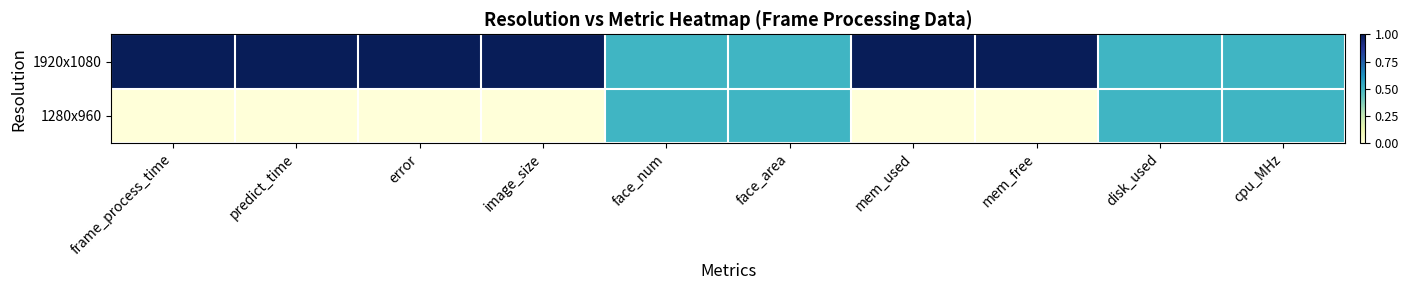

Reading left to right, list all the values displayed in this chart.

1920x1080: frame_process_time=1.0	predict_time=1.0	error=1.0	image_size=1.0	face_num=0.5	face_area=0.5	mem_used=1.0	mem_free=1.0	disk_used=0.5	cpu_MHz=0.5
1280x960: frame_process_time=0.0	predict_time=0.0	error=0.0	image_size=0.0	face_num=0.5	face_area=0.5	mem_used=0.0	mem_free=0.0	disk_used=0.5	cpu_MHz=0.5